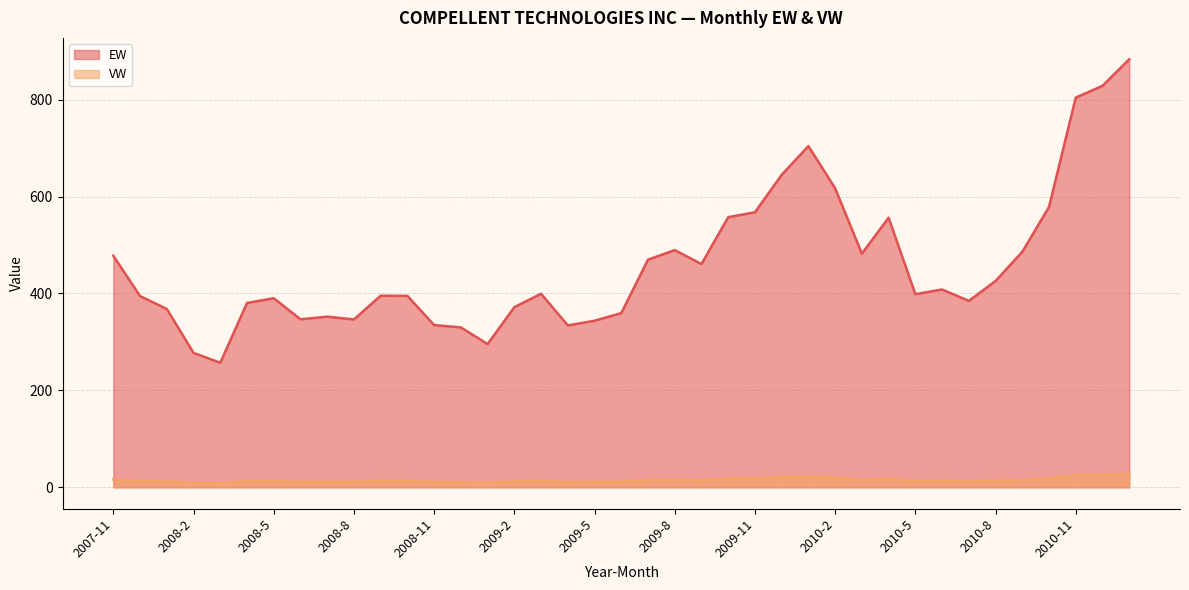

What is the difference between the highest and lowest values at 2008-7?

340.7